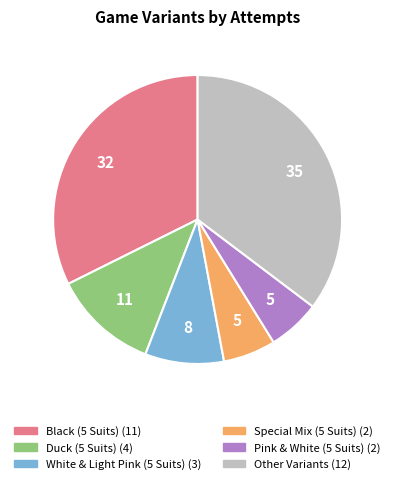

Does any single category account for the majority?

No